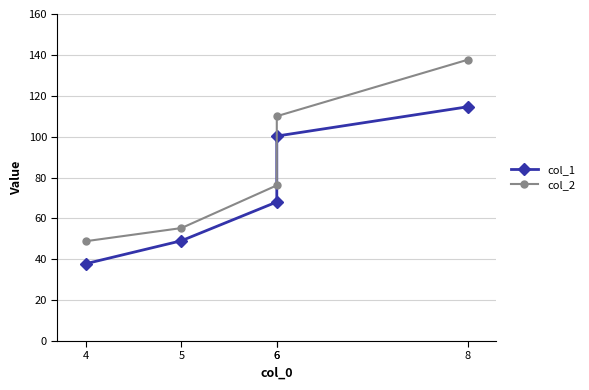

Rank the series at 4 from highest to lowest value.

col_2, col_1